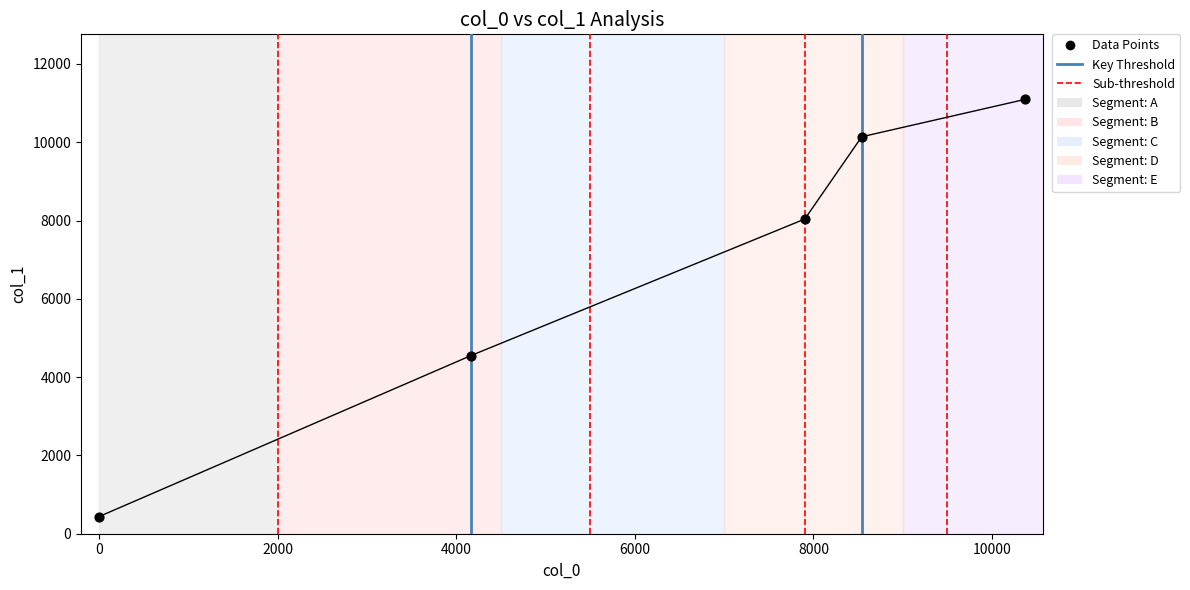

What is the minimum value shown in the chart?

436